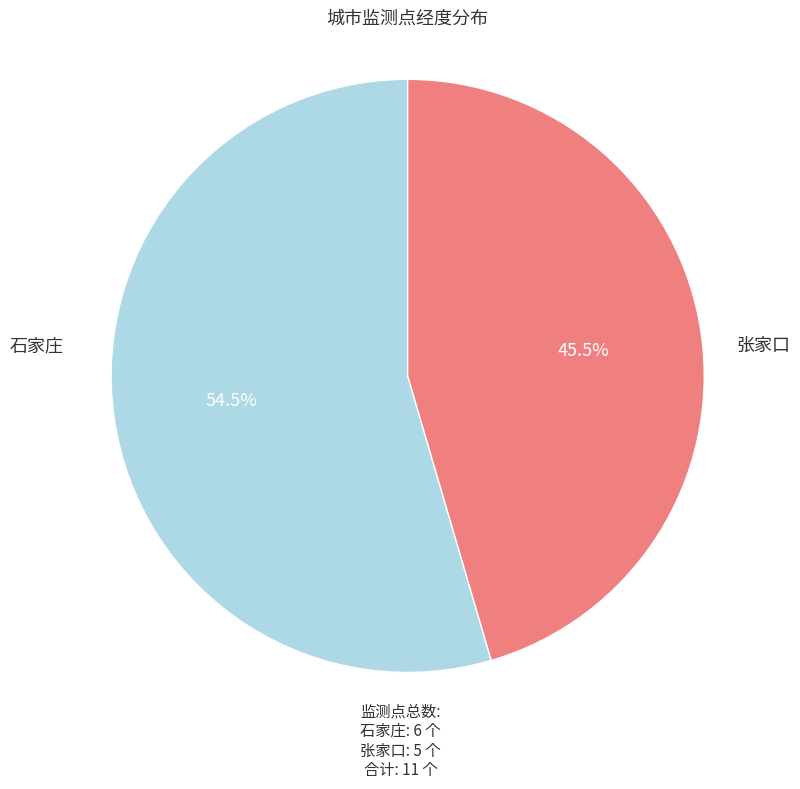

Does any single category account for the majority?

Yes